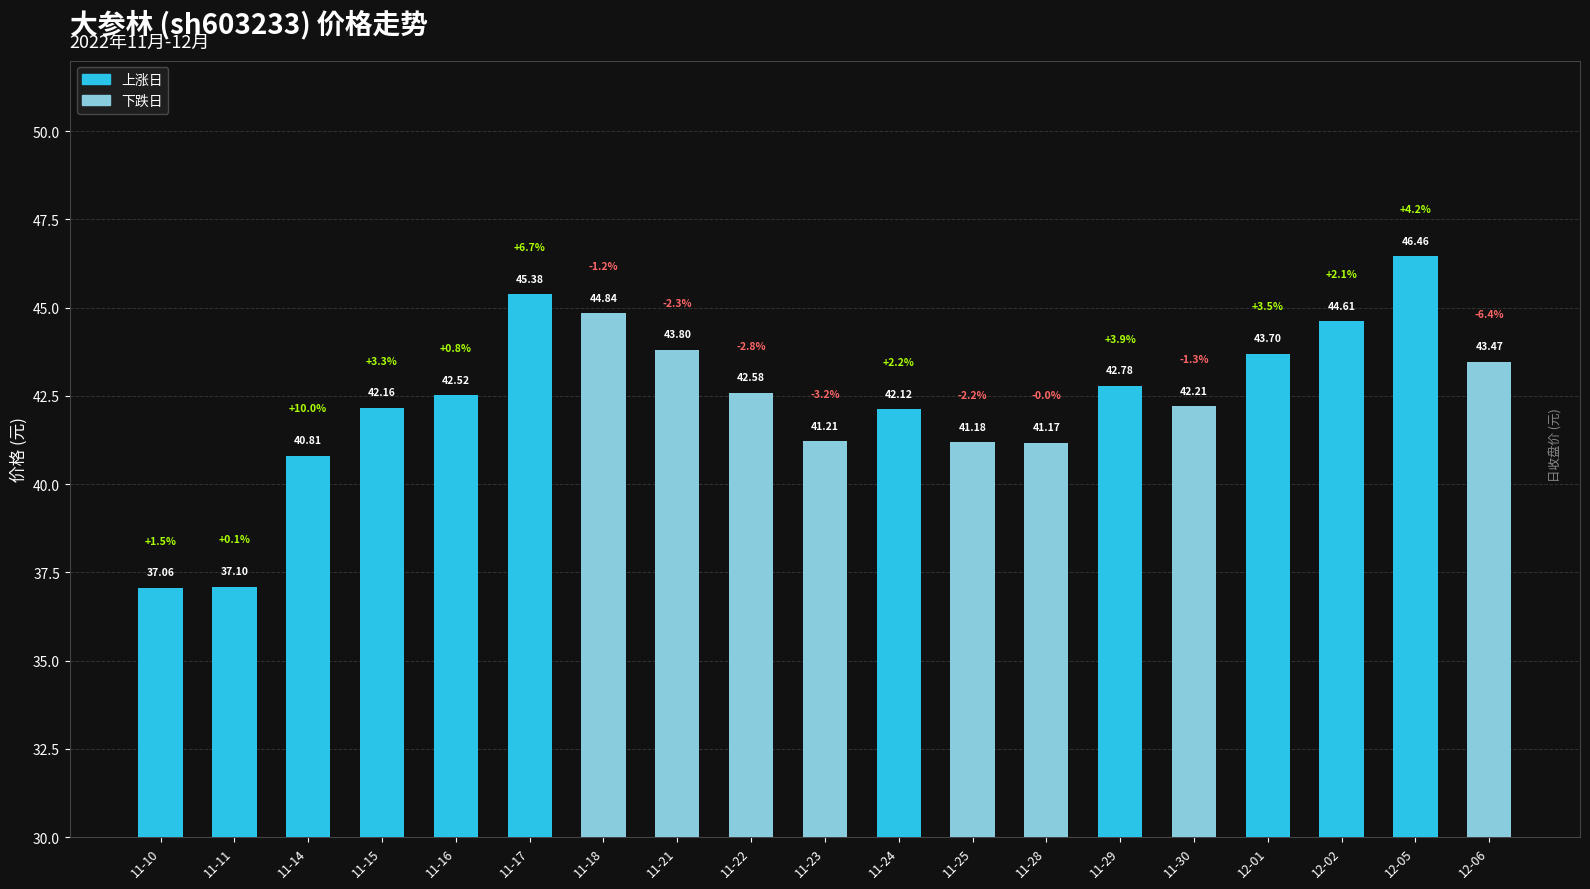

Reading left to right, transcribe all the data shown in this chart.

37.1	37.1	40.8	42.2	42.5	45.4	44.8	43.8	42.6	41.2	42.1	41.2	41.2	42.8	42.2	43.7	44.6	46.5	43.5